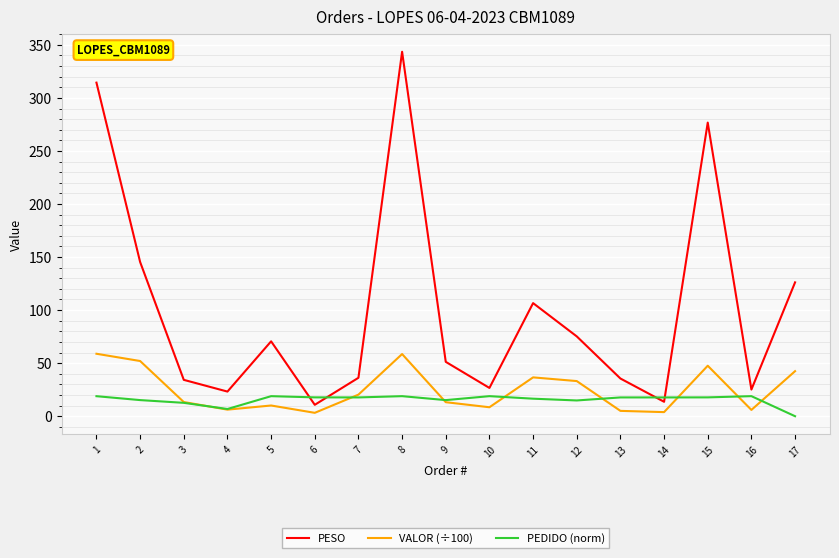

Is the value of PEDIDO (norm) at 5 greater than the value of VALOR (÷100) at 14?

Yes